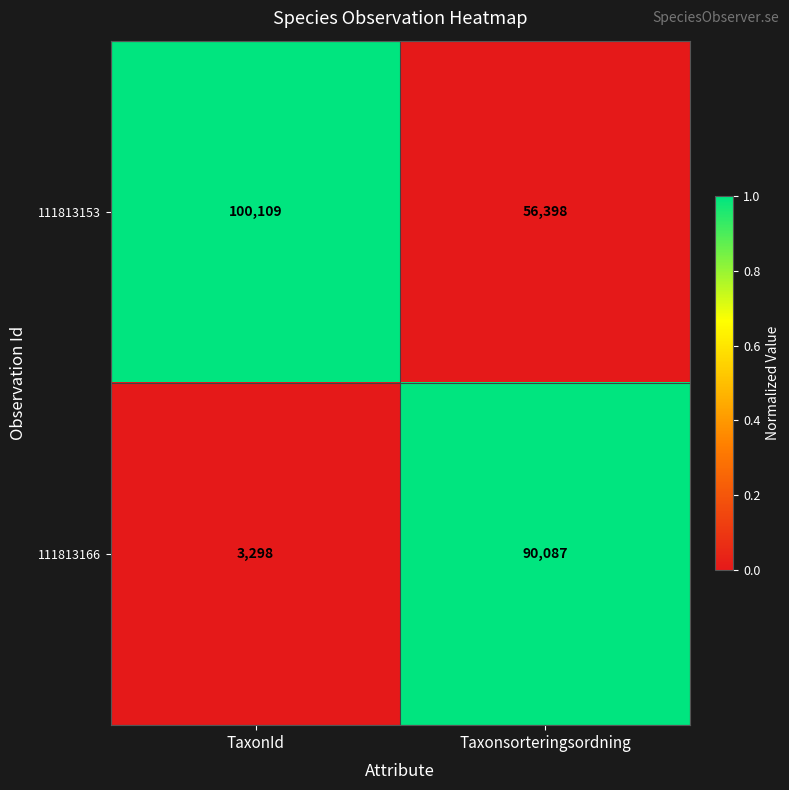

How many data points in 111813166 are less than 90087?

1